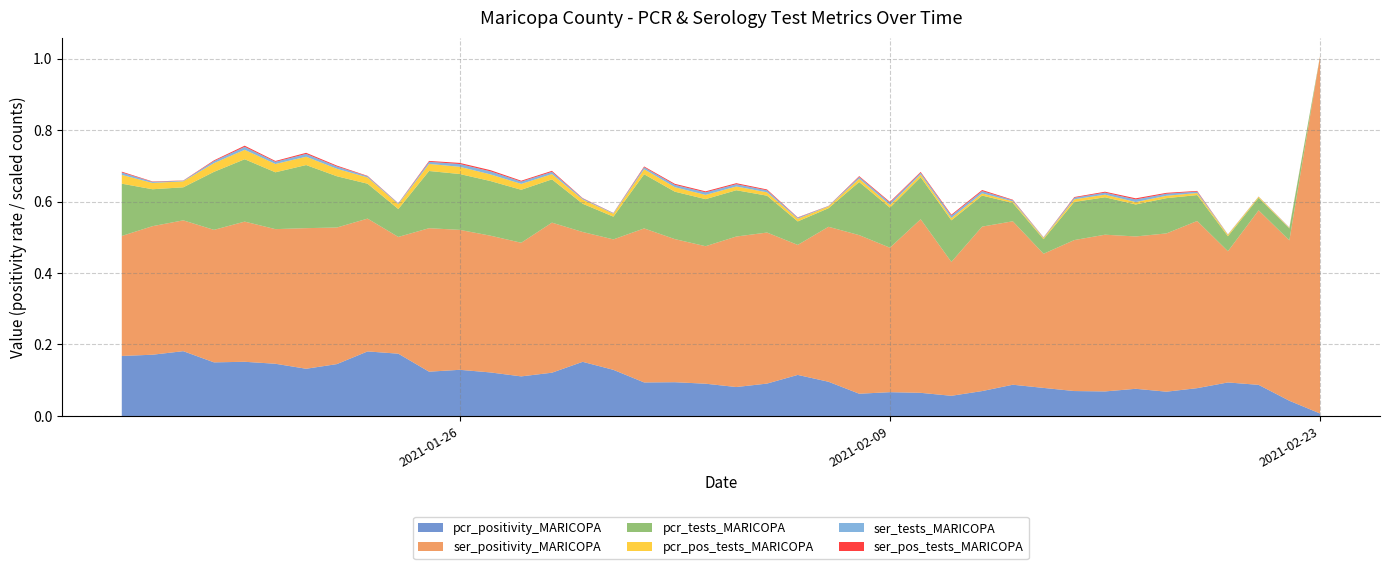

Which category has the lowest value in the pcr_positivity_MARICOPA series?

2021-02-23